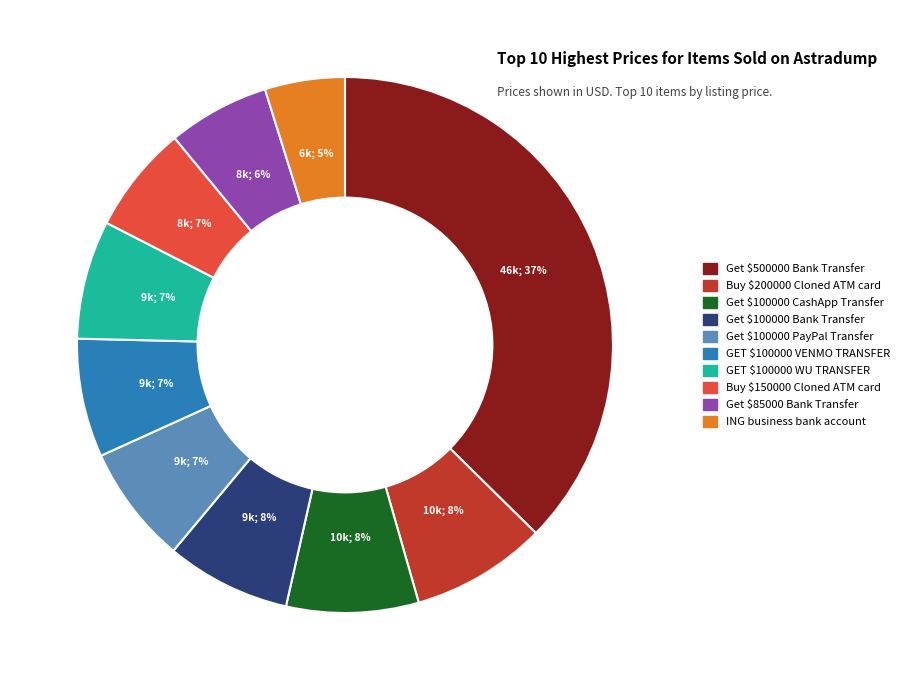

To the nearest percent, what percentage of the pie is Get $100000 CashApp Transfer?

8%